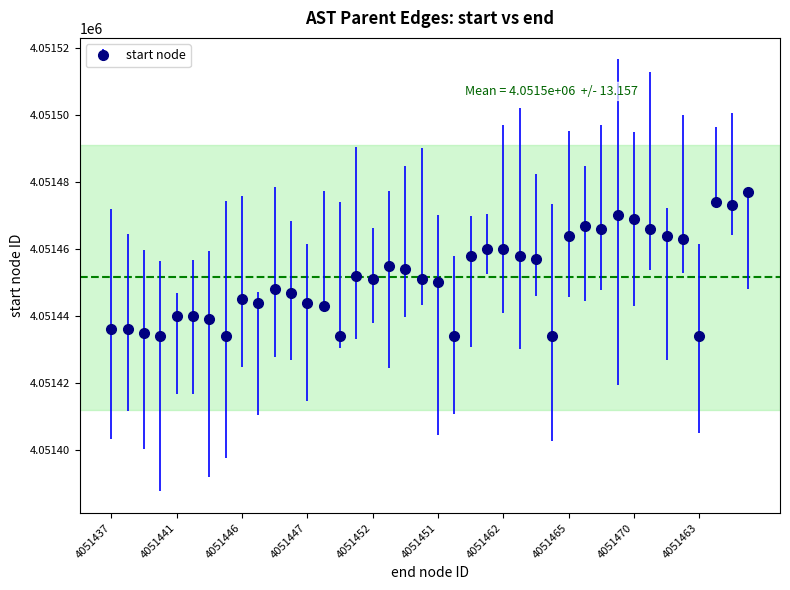

What is the value of the 15th point from the left?

4051434